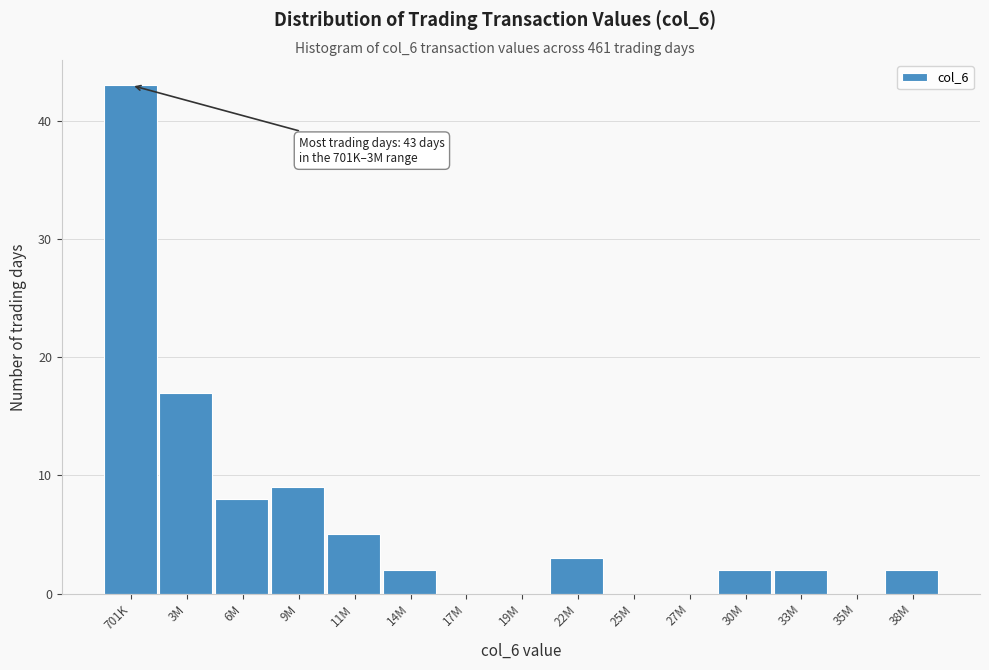

Reading right to left, what are all the values shown in this chart?

38M=2	35M=0	33M=2	30M=2	27M=0	25M=0	22M=3	19M=0	17M=0	14M=2	11M=5	9M=9	6M=8	3M=17	701K=43